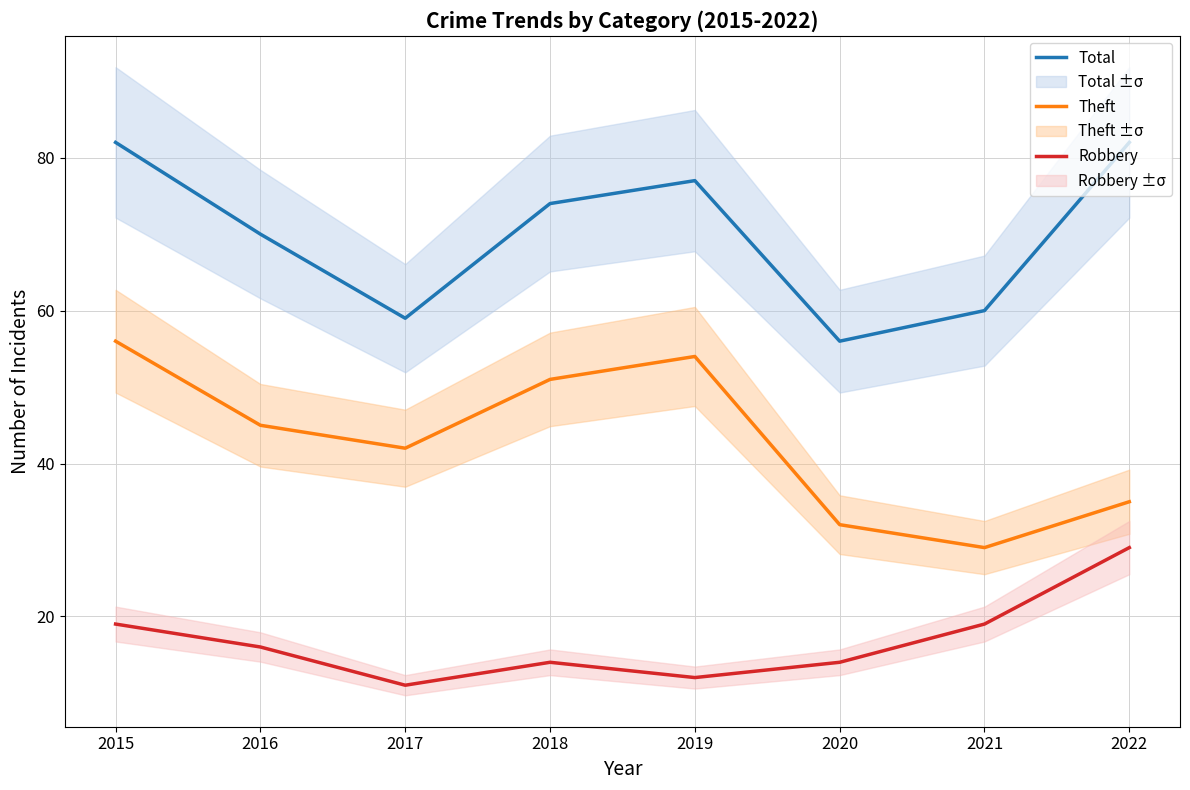

What is the value of the Robbery point at the 7th from the left?

19